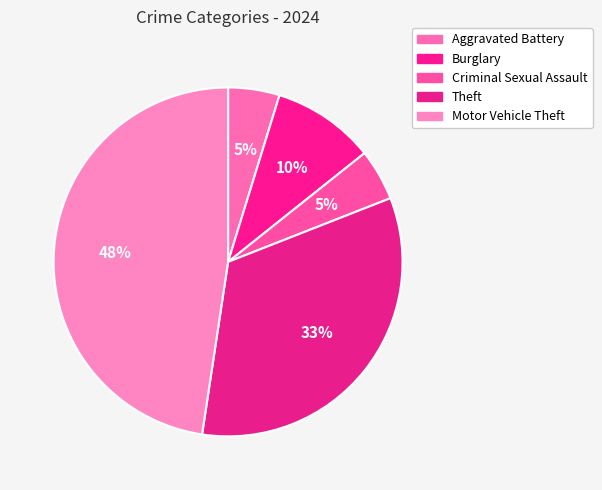

Which slice is the largest?

Motor Vehicle Theft